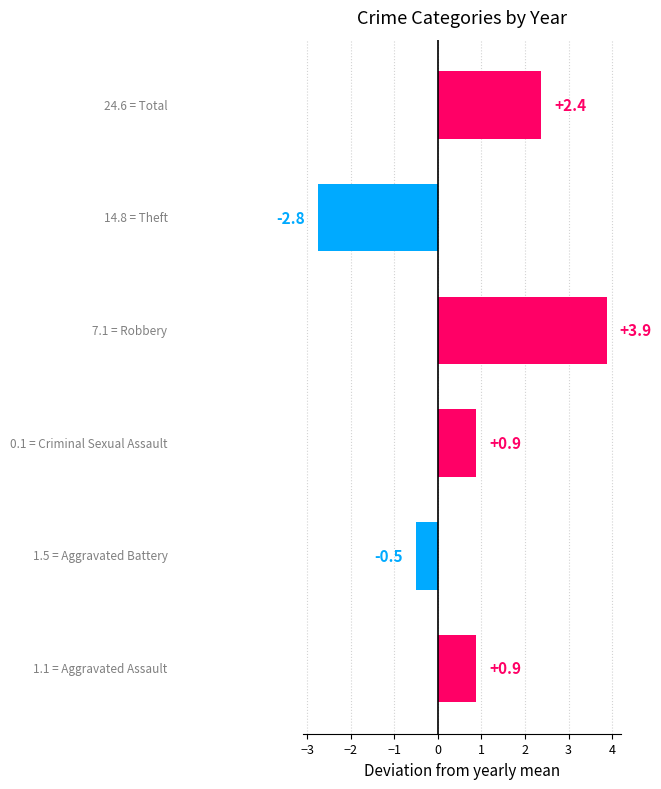

What is the difference between the maximum and minimum values?

6.6